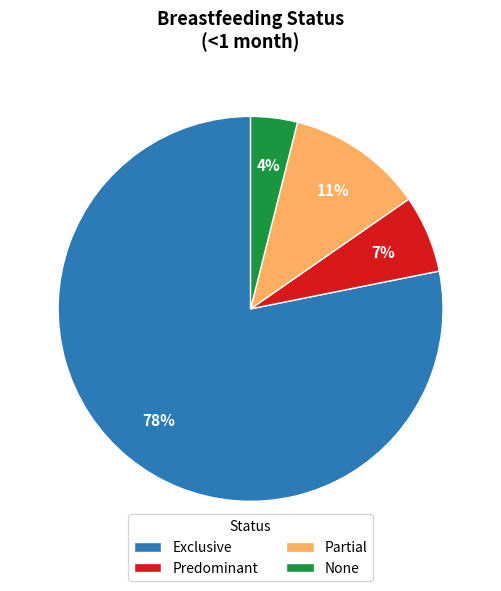

Is the sum of Exclusive and Predominant greater than half?

Yes